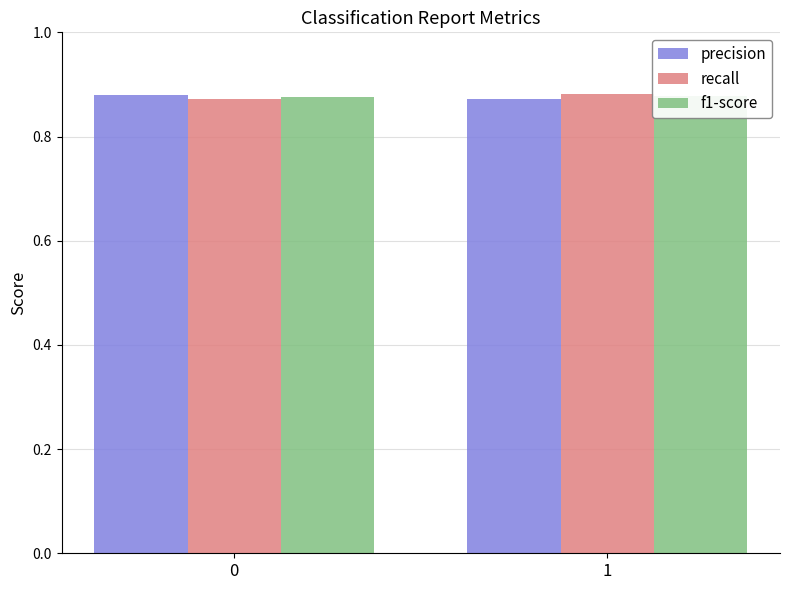

How many bars are there in each group?

3